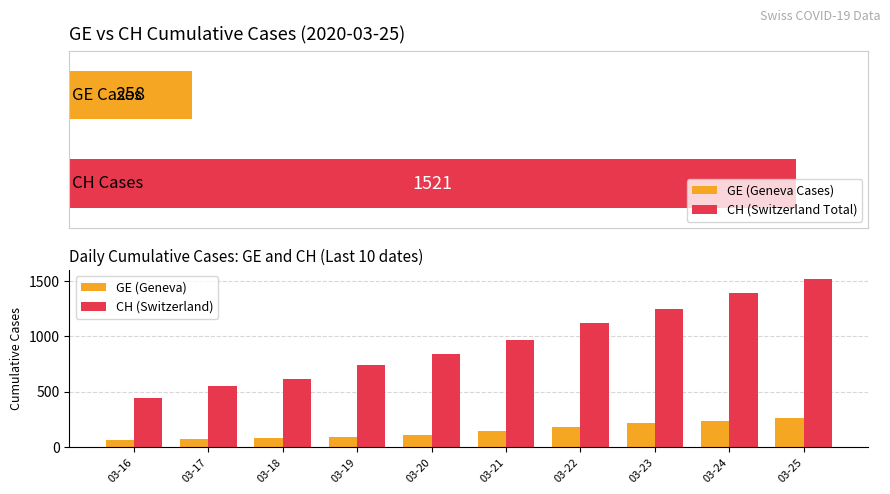

What is the maximum value shown in the chart?

1521